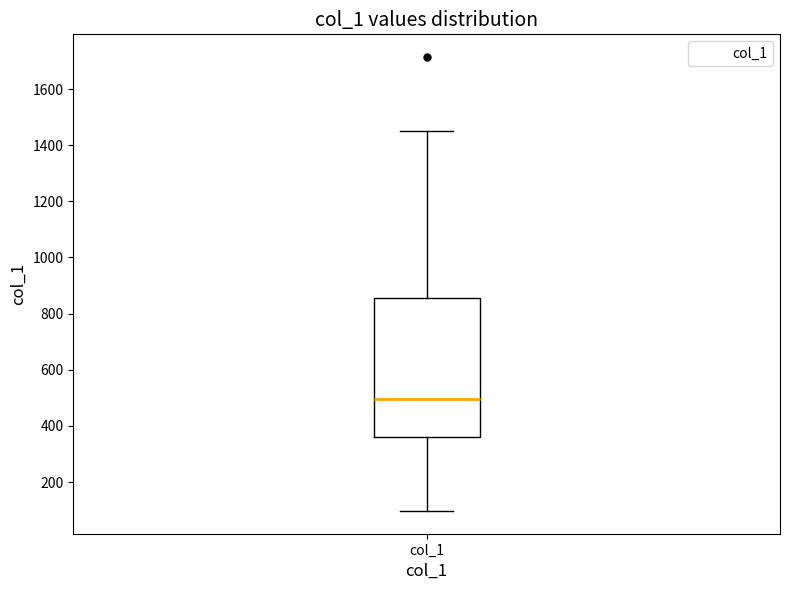

Transcribe this box plot: give where the median line is, the range the box spans, and where the two whiskers end, as read against the y-axis. The values are not printed on the chart, so give them approximately, as read against the axis.

median 500, box 360 to 860, whiskers 100 to 1460